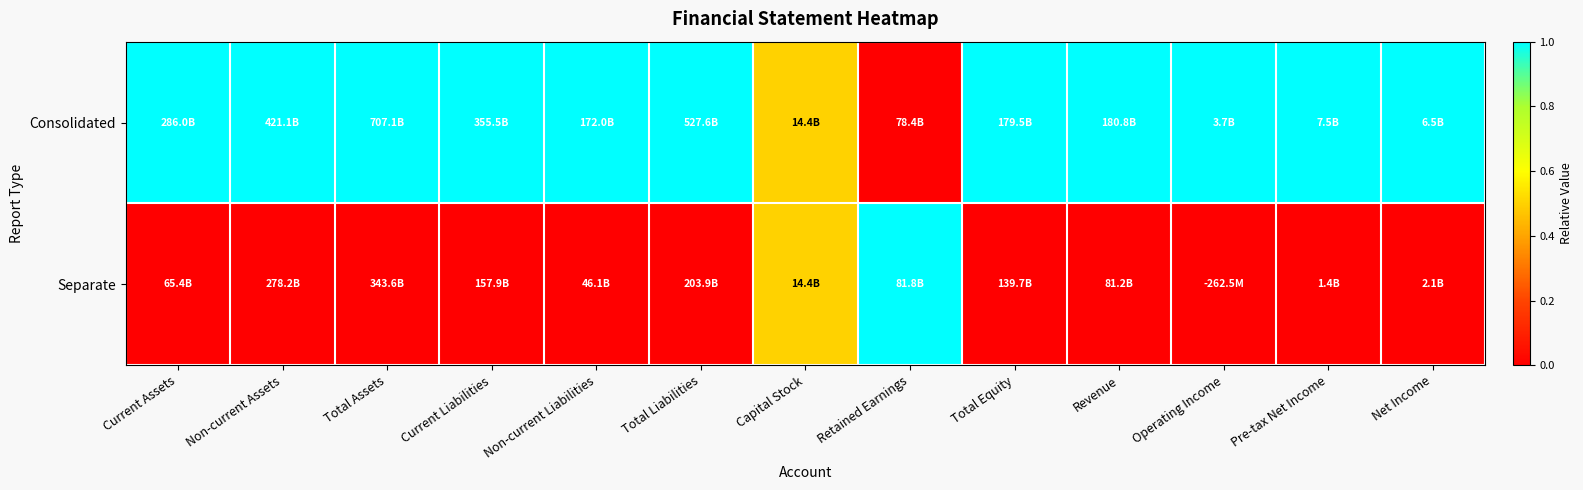

Reading left to right, extract all data points from this chart.

Consolidated: Current Assets=1.0	Non-current Assets=1.0	Total Assets=1.0	Current Liabilities=1.0	Non-current Liabilities=1.0	Total Liabilities=1.0	Capital Stock=0.5	Retained Earnings=0.0	Total Equity=1.0	Revenue=1.0	Operating Income=1.0	Pre-tax Net Income=1.0	Net Income=1.0
Separate: Current Assets=0.0	Non-current Assets=0.0	Total Assets=0.0	Current Liabilities=0.0	Non-current Liabilities=0.0	Total Liabilities=0.0	Capital Stock=0.5	Retained Earnings=1.0	Total Equity=0.0	Revenue=0.0	Operating Income=0.0	Pre-tax Net Income=0.0	Net Income=0.0